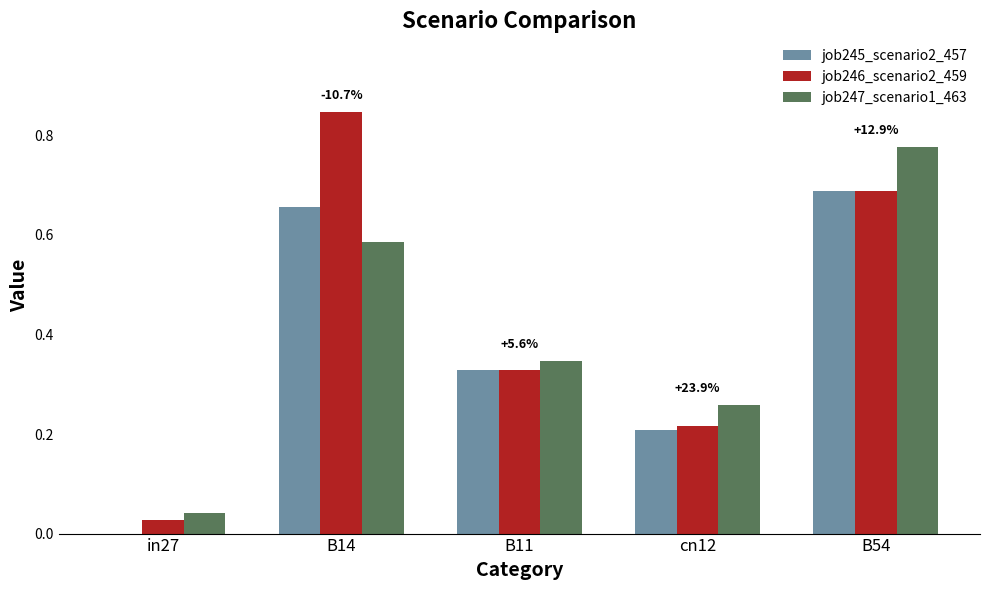

At which category does the chart reach its peak across all series?

B14